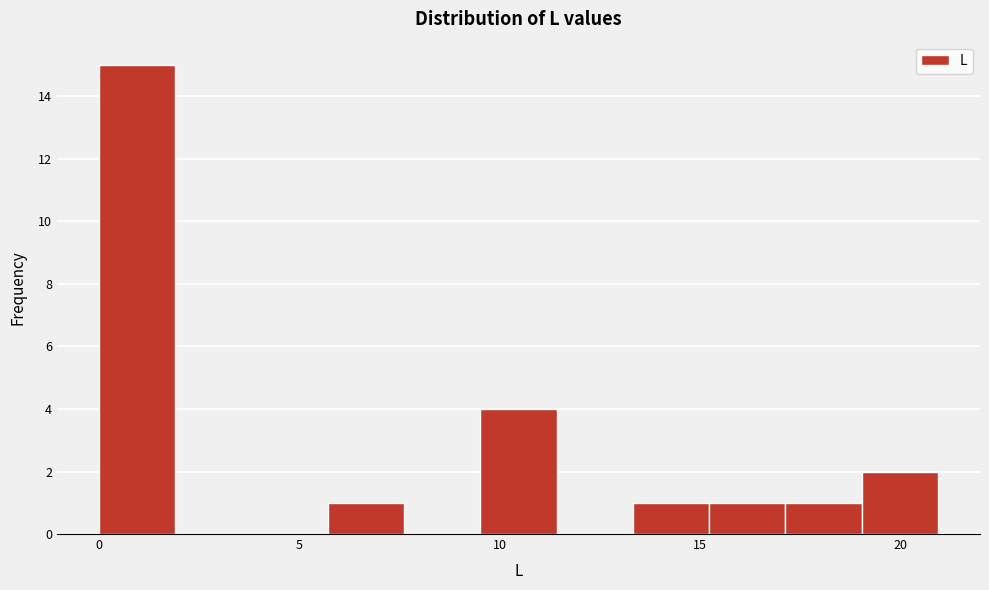

Read against the x-axis, roughly where is the centre of the tallest bar?

1.0